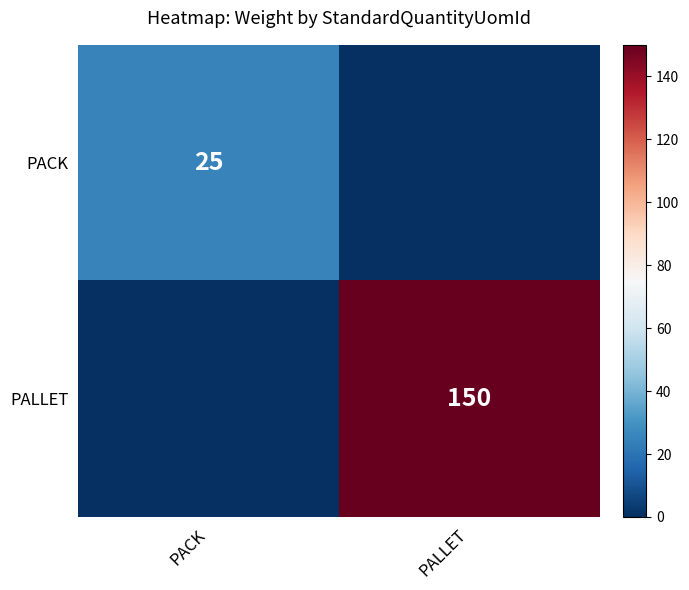

Is it true that PALLET equals 199 at PALLET?

False